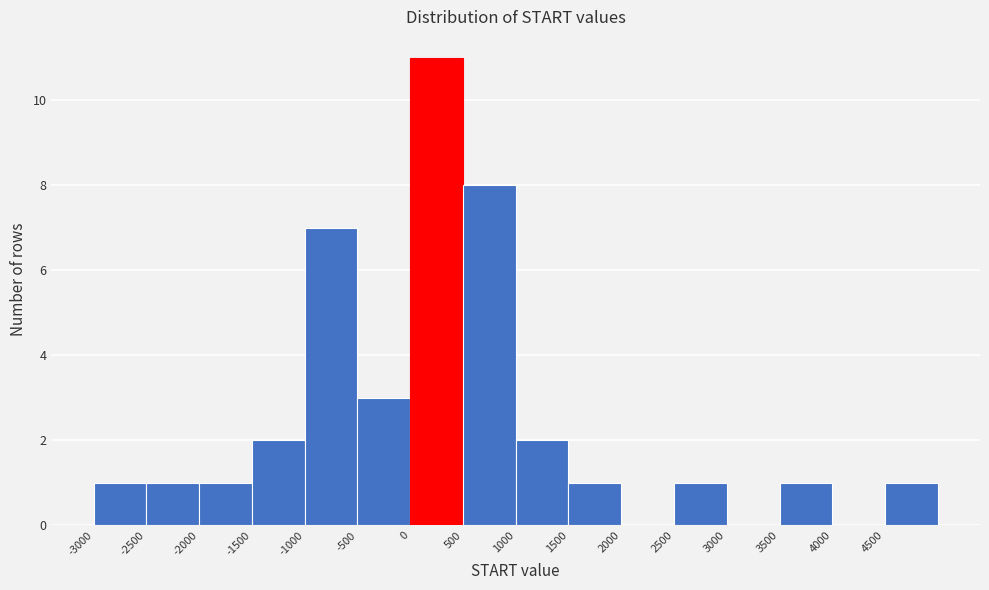

How tall is the bar that spans 4500 to 5000 on the x-axis? The values are not printed on the chart, so give them approximately, as read against the axis.

1